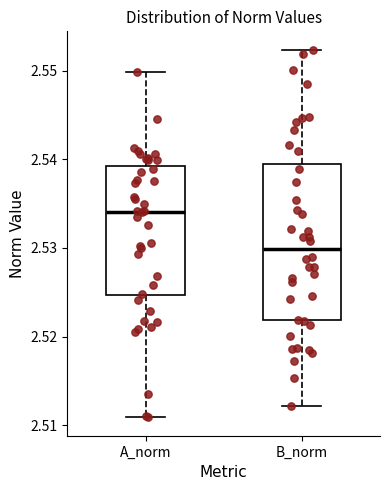

Comparing the boxes themselves (not the whiskers), which one is the tallest?

B_norm